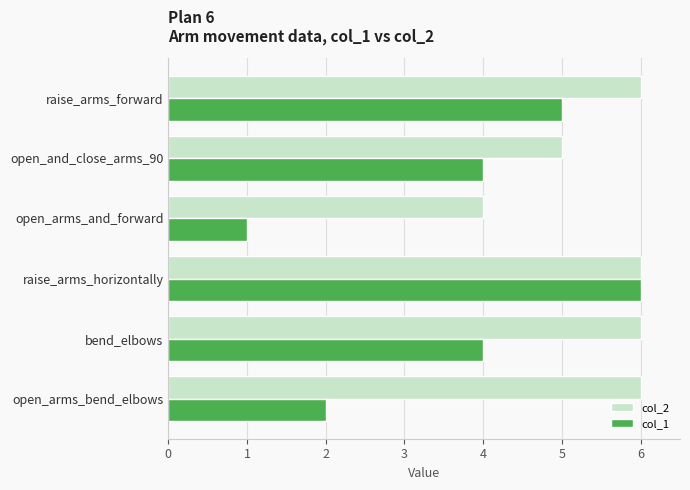

What is the greatest value displayed?

6